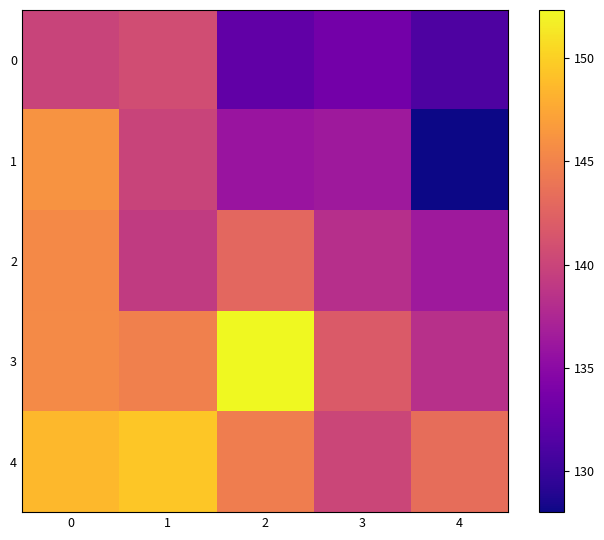

Which series has the largest range (max minus min)?

1